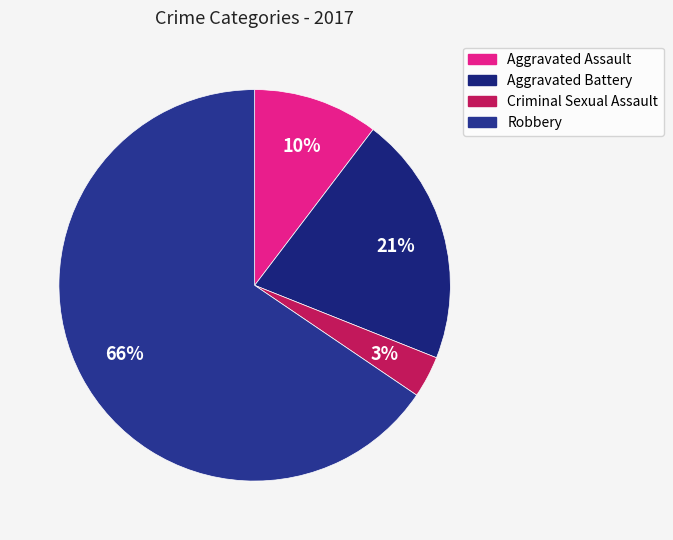

To the nearest percent, what portion does Robbery represent?

66%